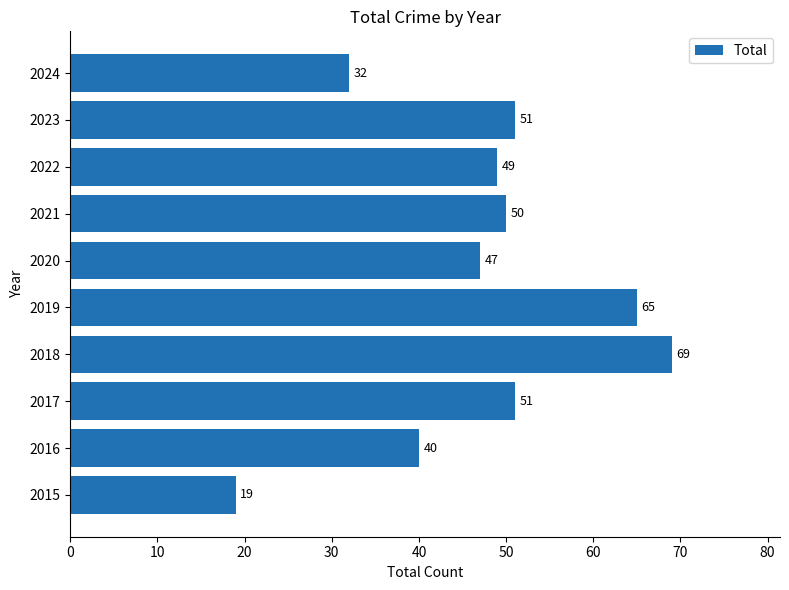

How many values are below 50?

5